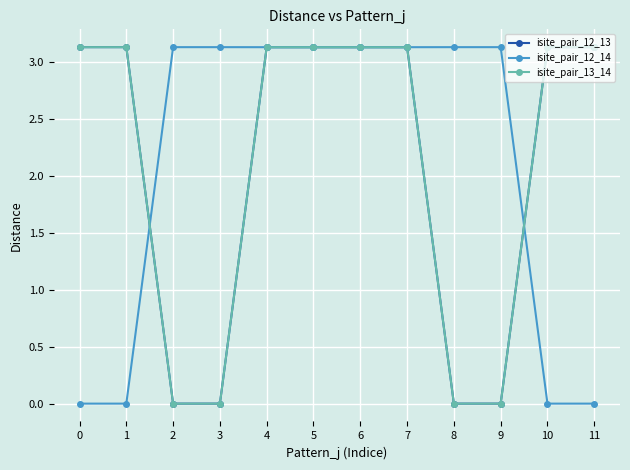

What is the maximum value shown in the chart?

3.1